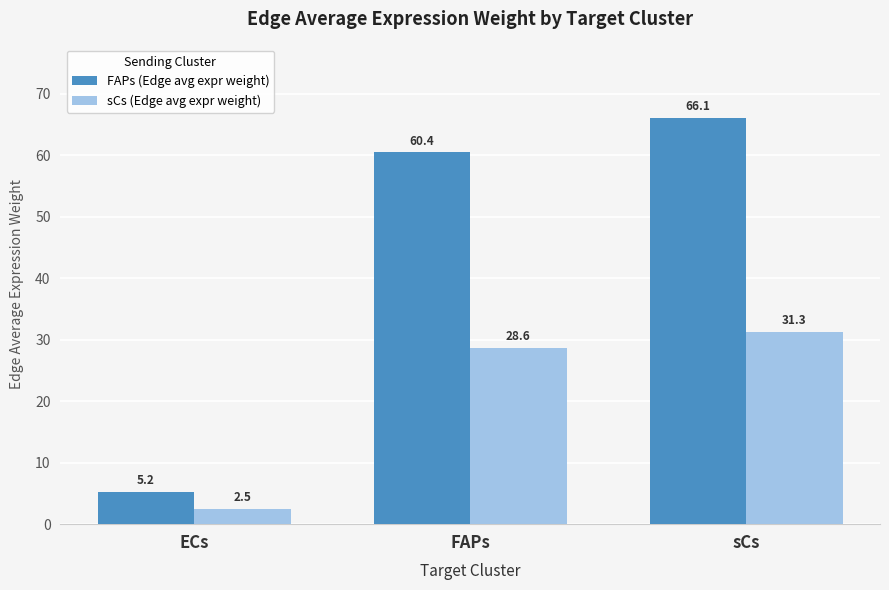

What is the label of the 1st bar from the left?

ECs